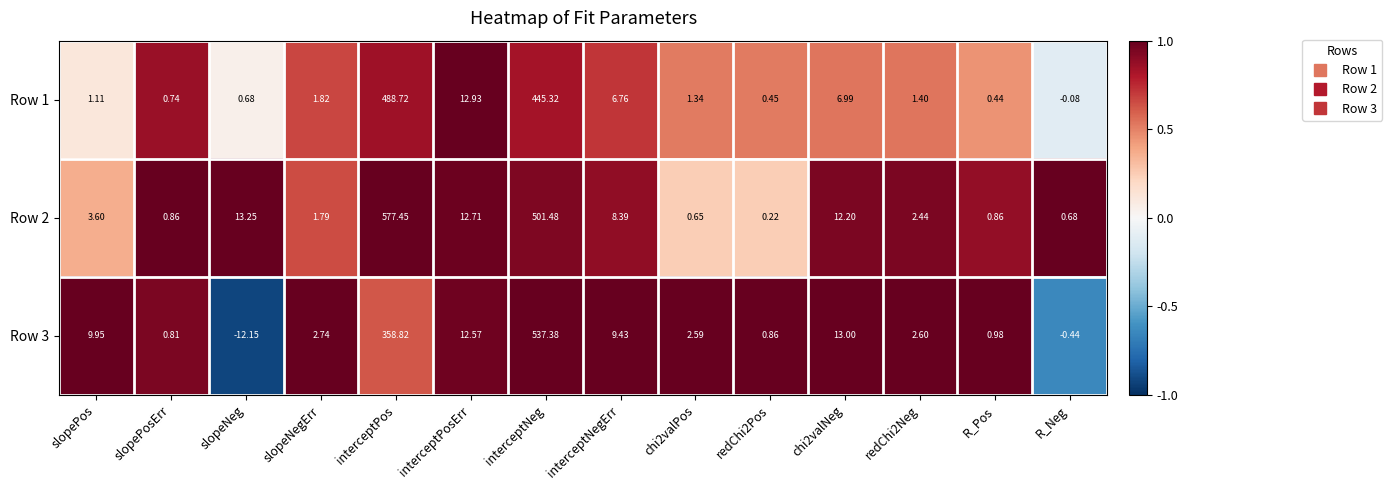

Where is Row 3 nearest to the value 262?

interceptPos